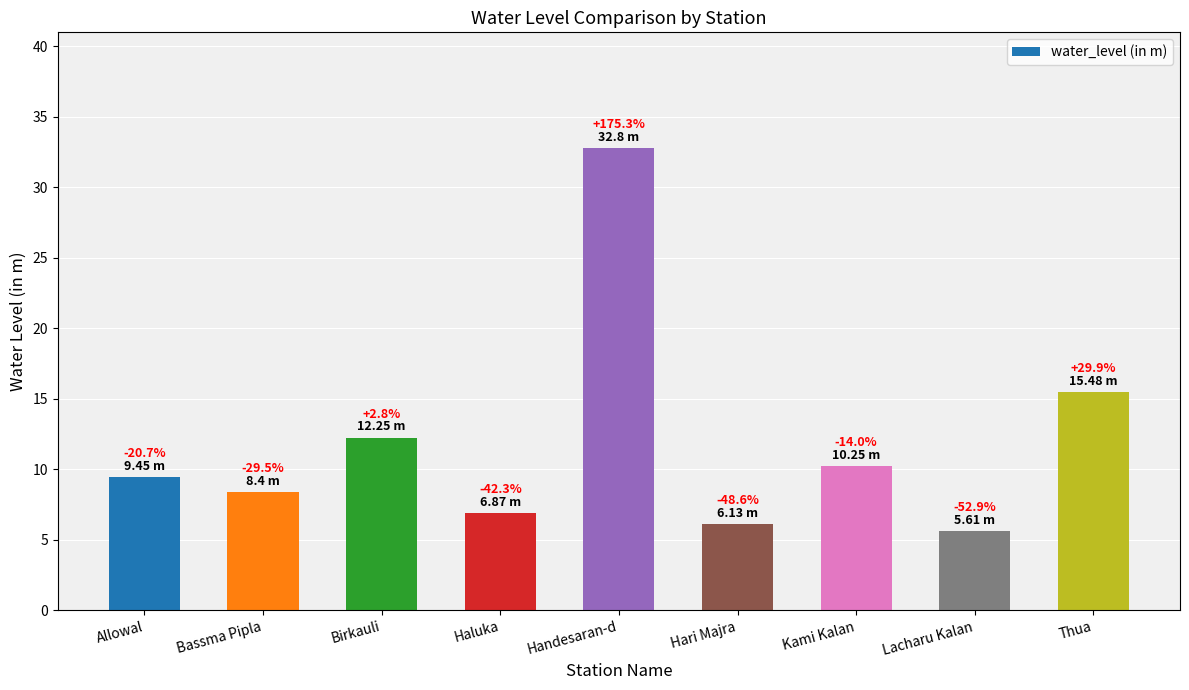

How many bars are there in total?

9